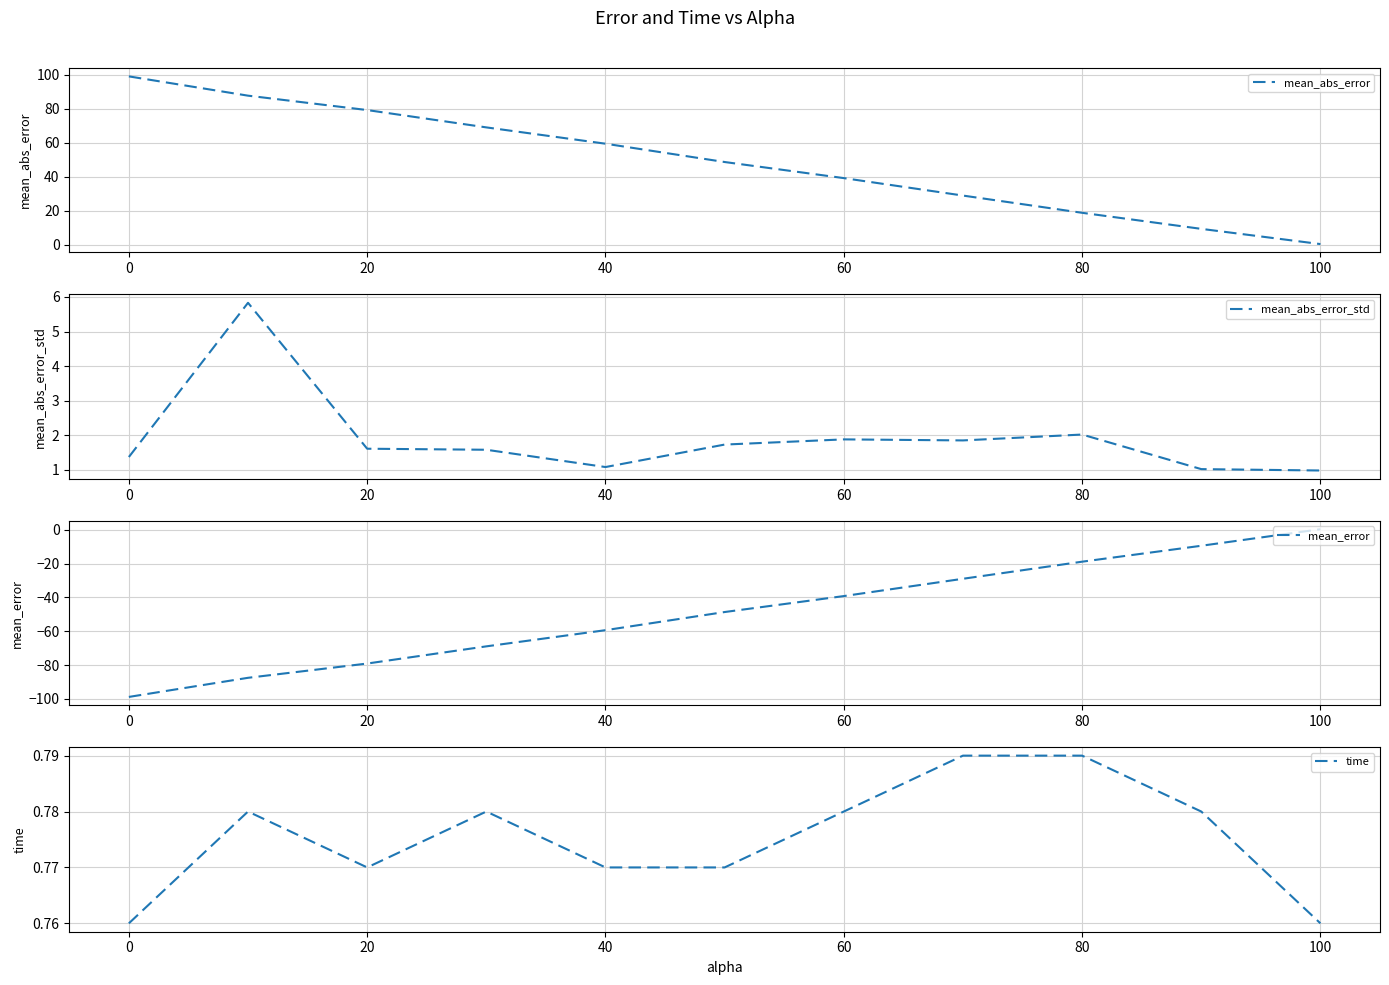

How many times do time and mean_abs_error cross each other?

1